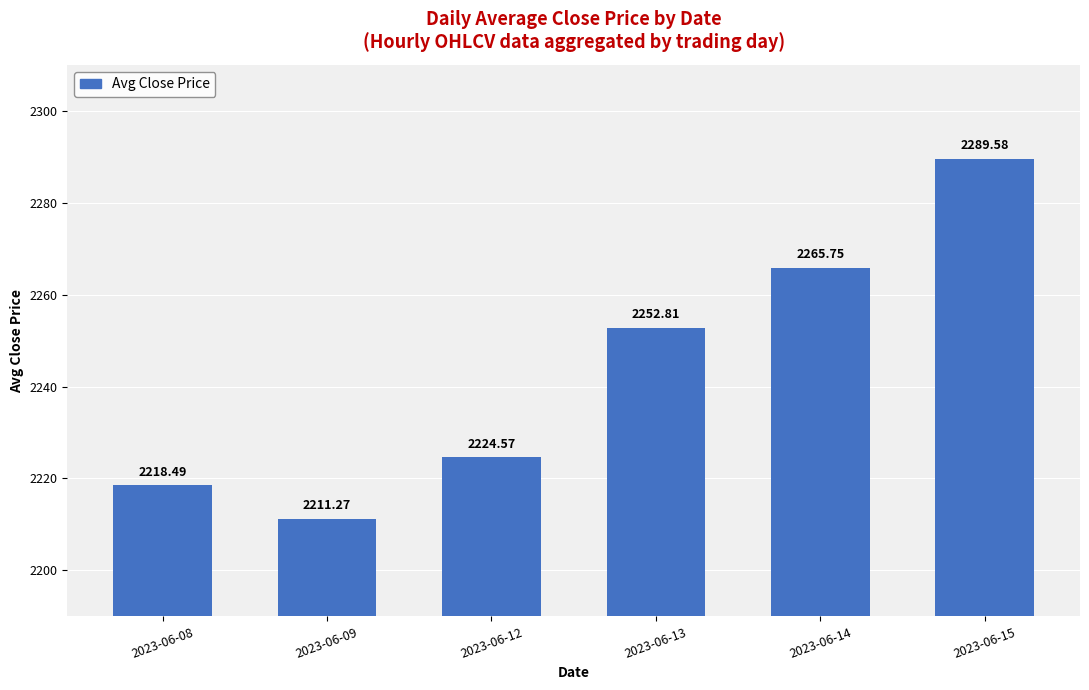

Reading left to right, transcribe all the data shown in this chart.

2023-06-08=2218.5	2023-06-09=2211.3	2023-06-12=2224.6	2023-06-13=2252.8	2023-06-14=2265.8	2023-06-15=2289.6